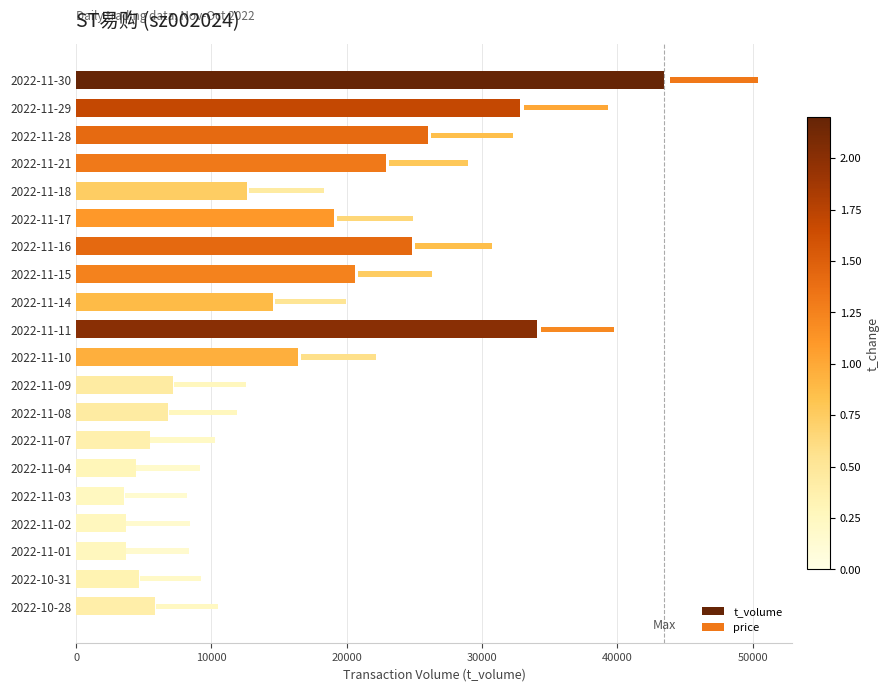

What is the difference between the maximum and second lowest values in the price series?

1892.6